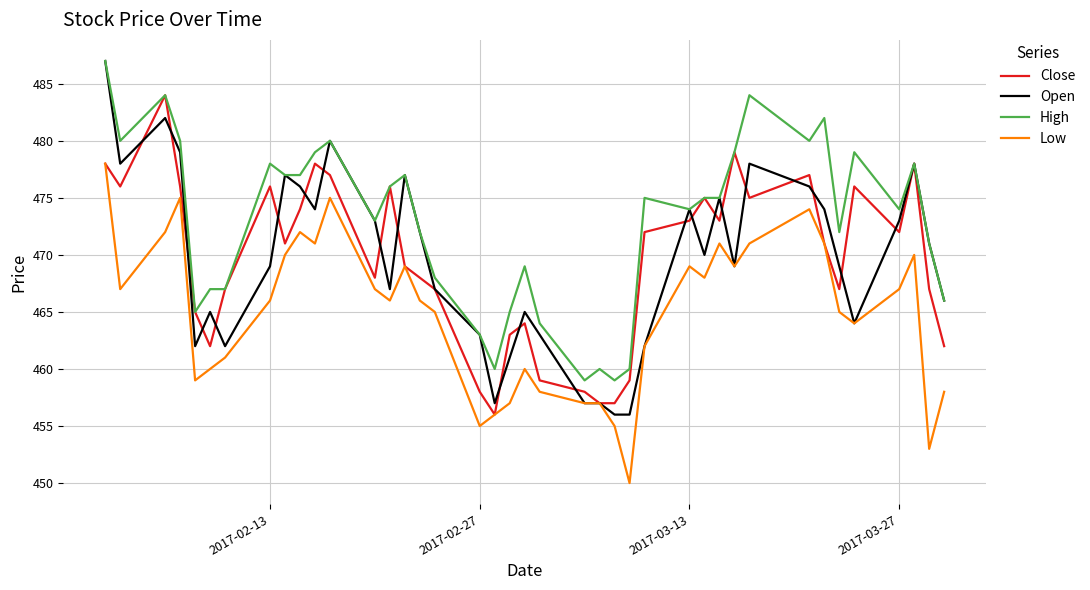

What are all the series names shown in the legend?

Close, Open, High, Low